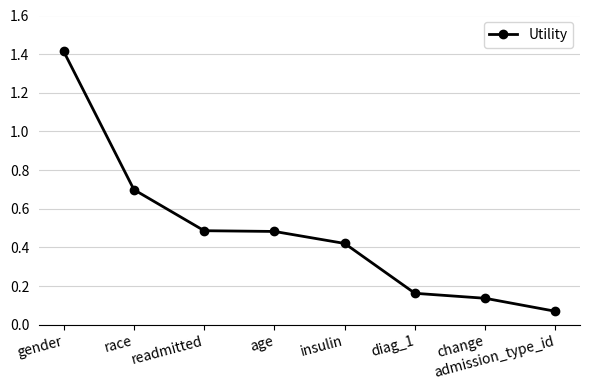

The chart shows a value of 0.6 at gender. True or false?

False